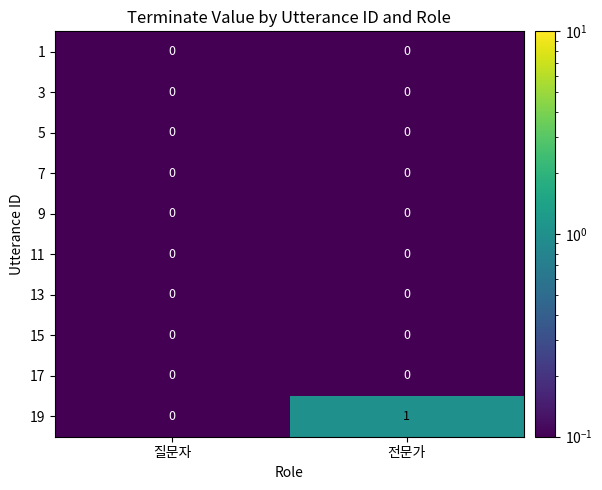

Which series changed the most between 질문자 and 전문가?

19